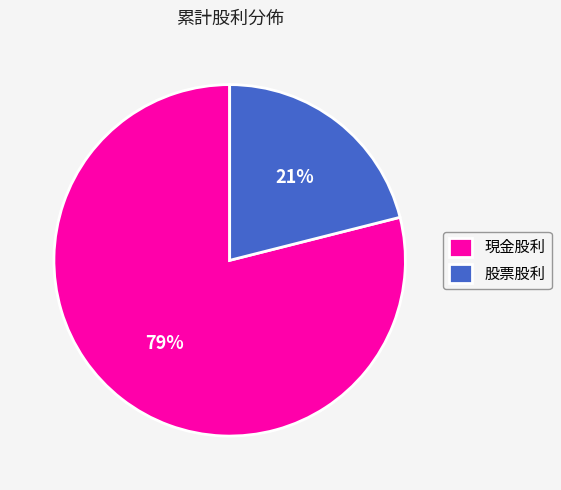

Rank the categories by value from highest to lowest.

現金股利, 股票股利